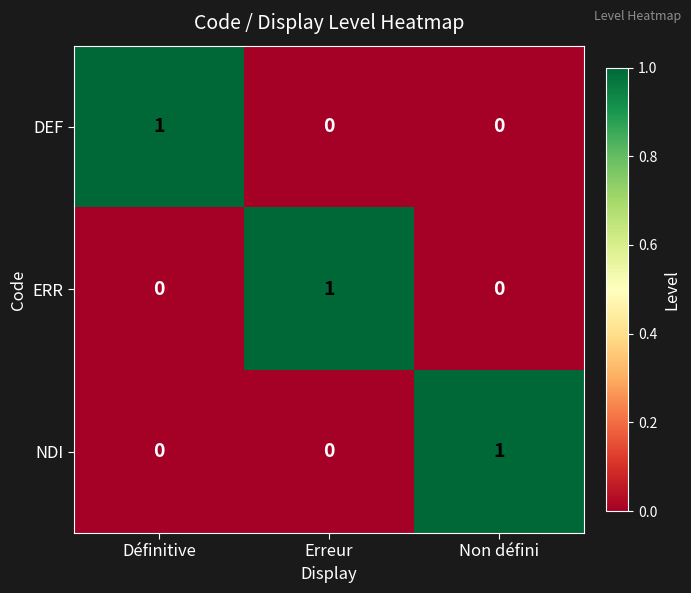

How many categories are shown in the chart?

3